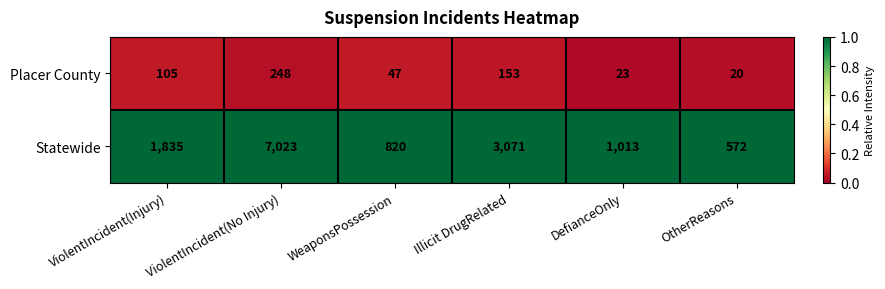

List the series in order of their overall mean, highest first.

Statewide, Placer County